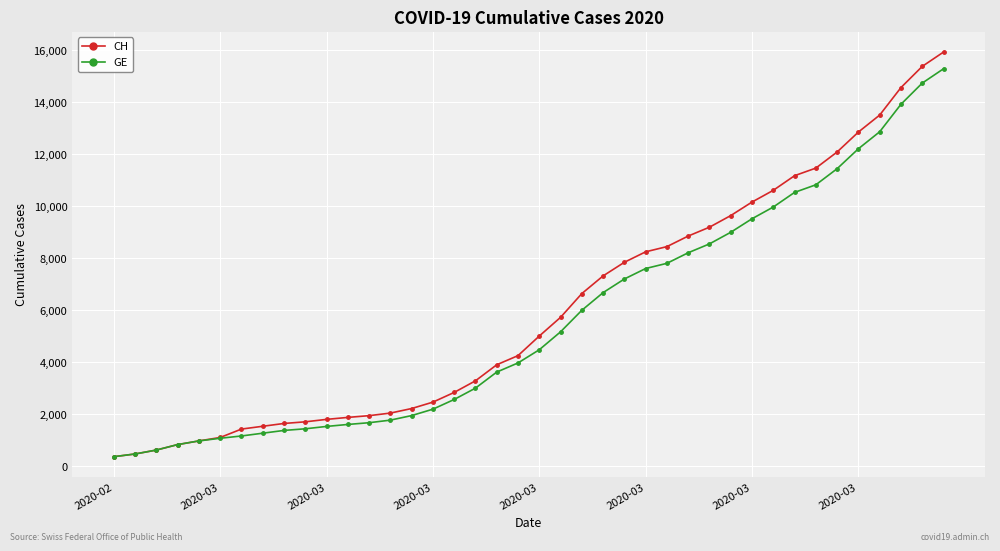

At how many categories does at least one series exceed 14243?

3